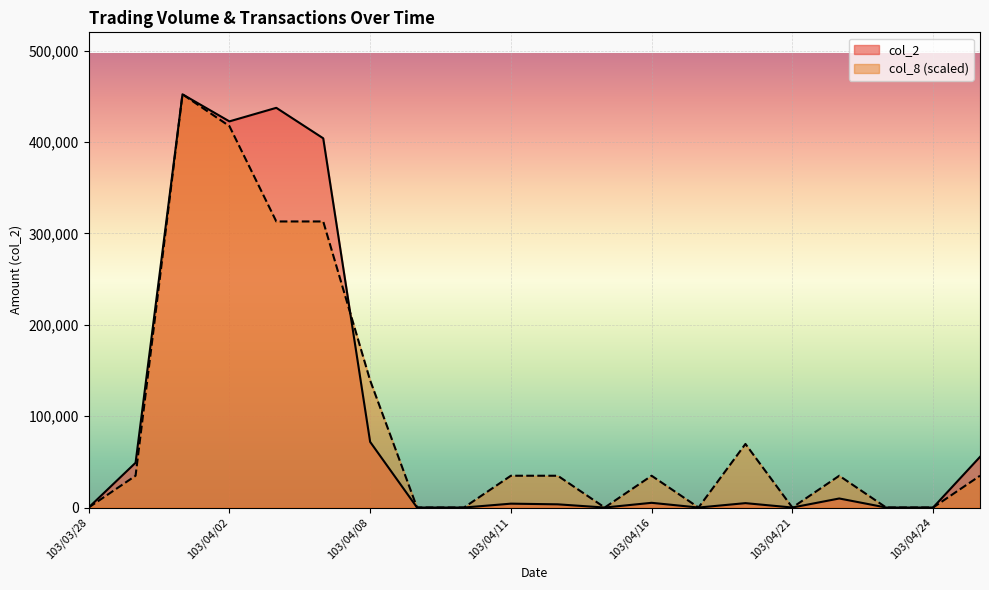

What is the difference between the col_2 values at 103/04/01 and 103/04/11?

448020.0